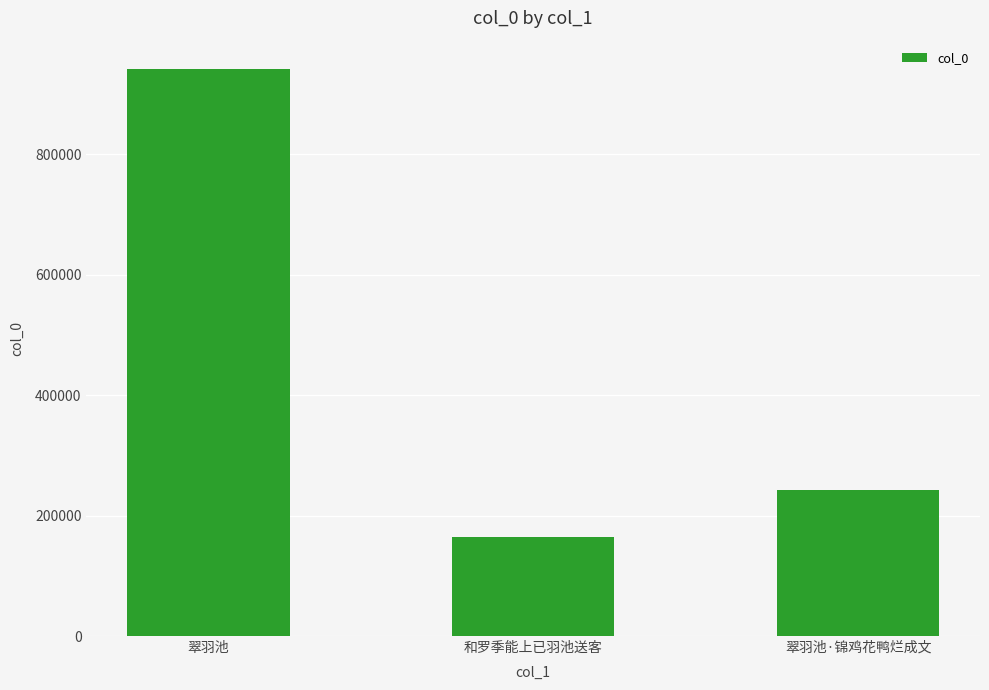

What is the minimum value shown in the chart?

164766